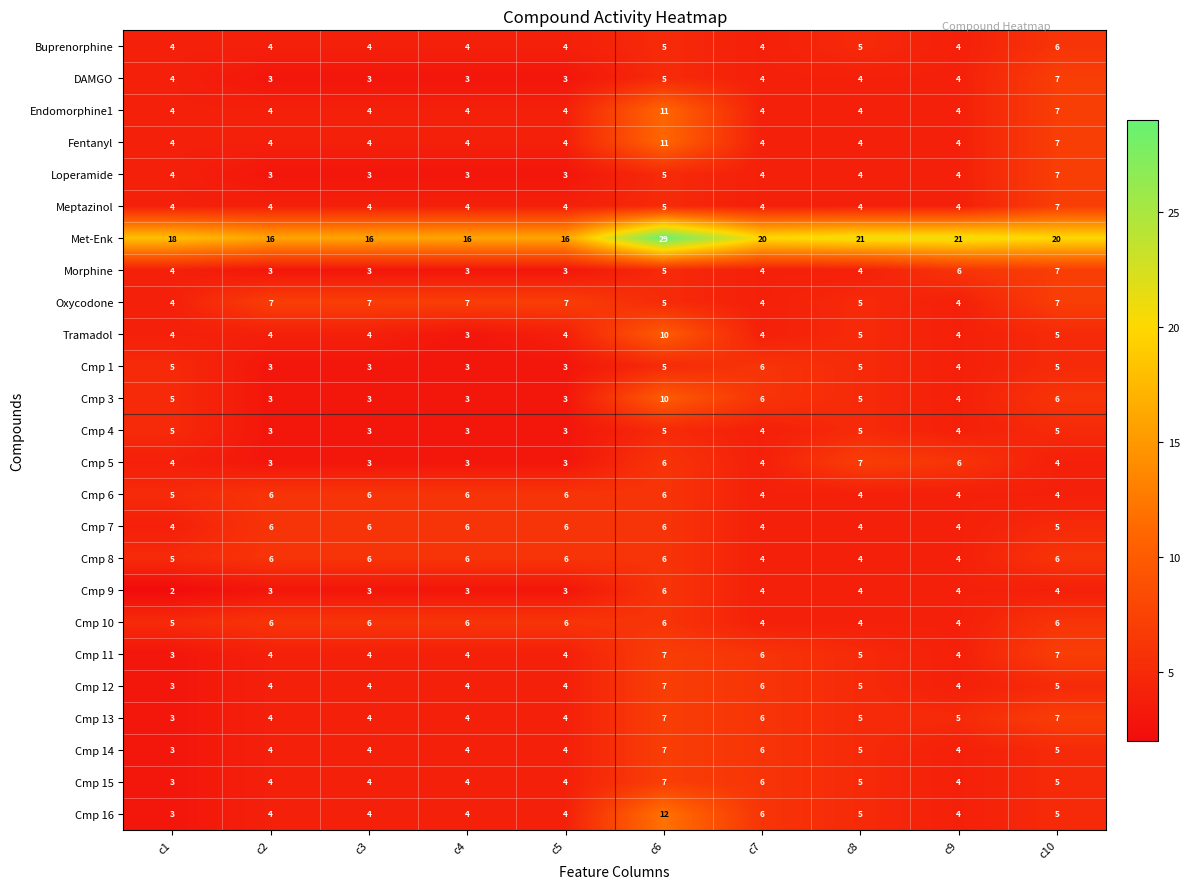

What is the greatest value displayed?

29